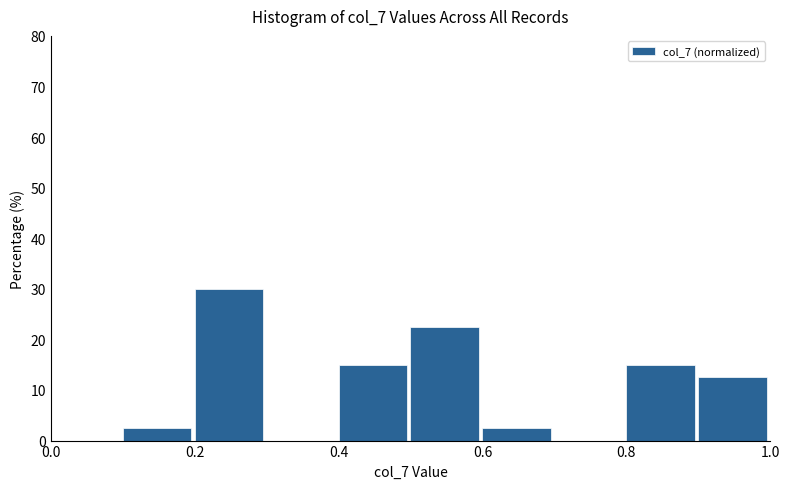

Over which range of the x-axis is the bar tallest?

0.2 to 0.3